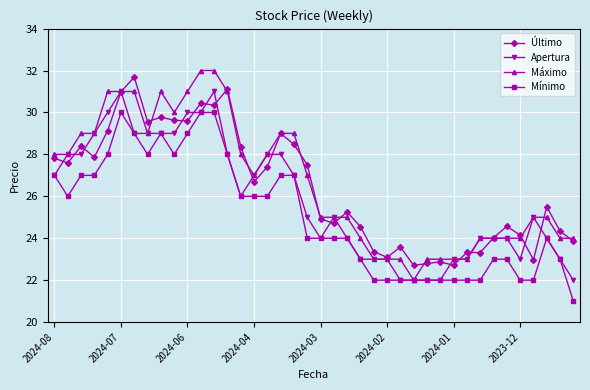

What is the difference between the maximum and minimum values in the Último series?

9.0